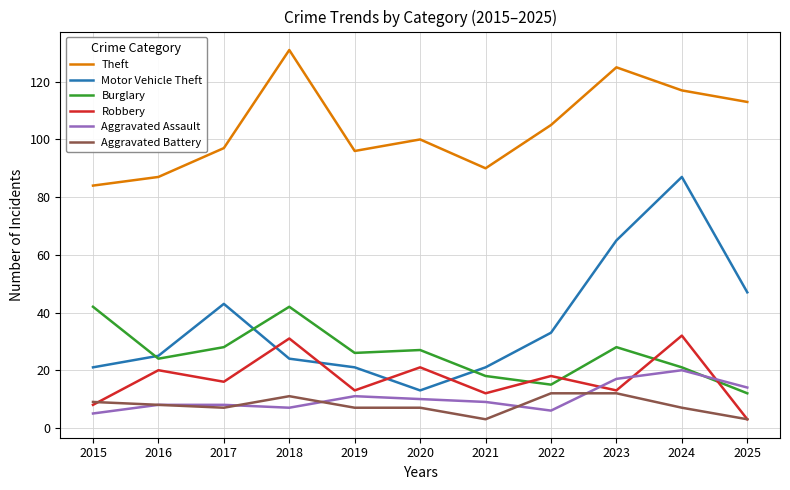

Which series changed the most between 2017 and 2023?

Theft